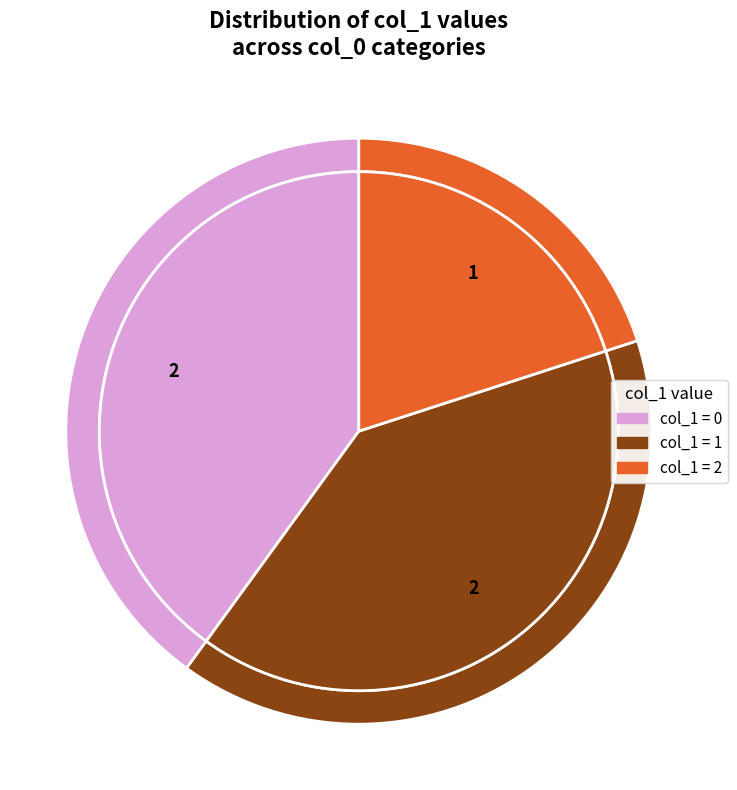

The 1504574182 slice represents 37% of the pie. True or false?

False